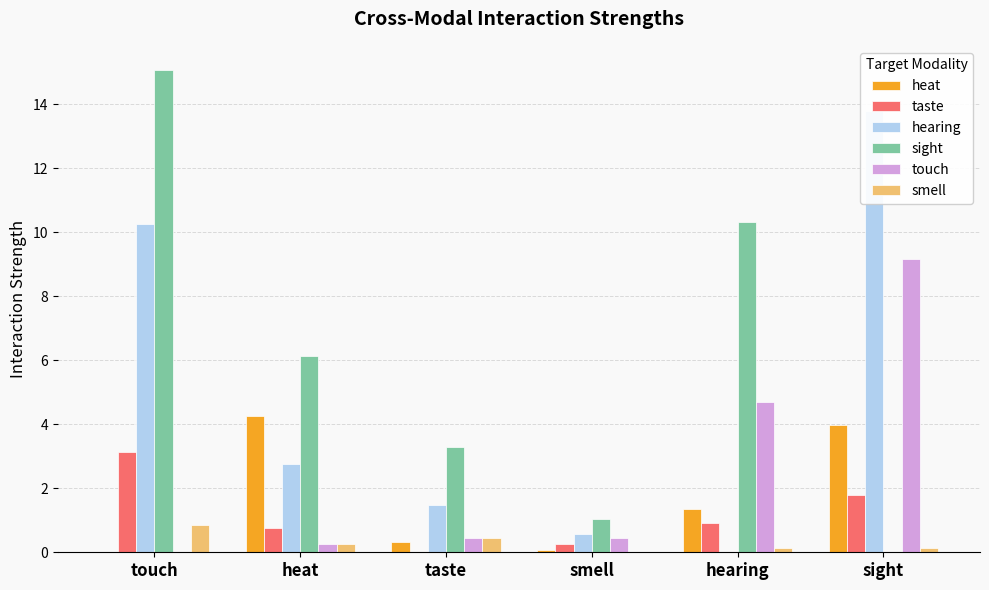

What is the label of the 4th bar from the left?

smell